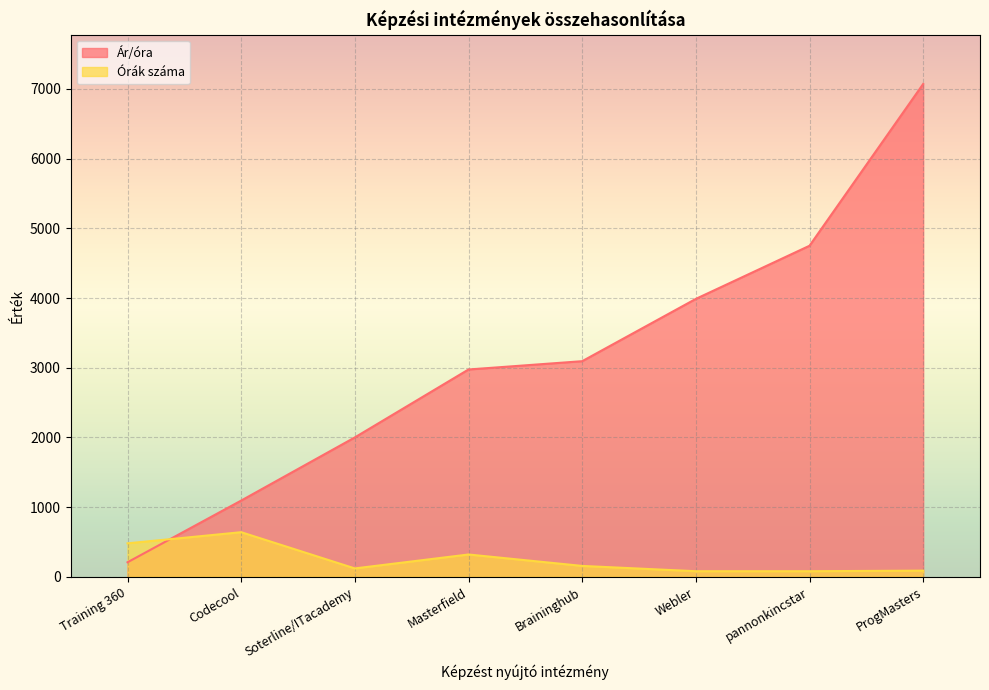

The Órák száma series shows 320.0 at Masterfield. True or false?

True